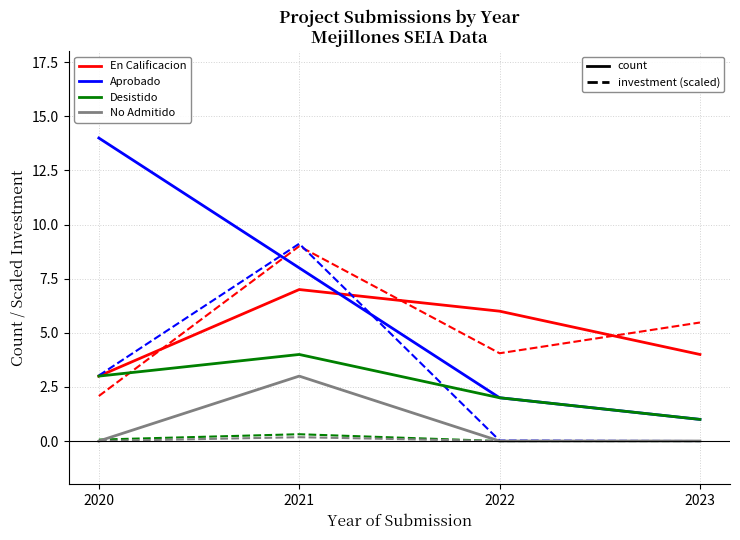

What is the difference between the highest and lowest values at 2023?

5.5